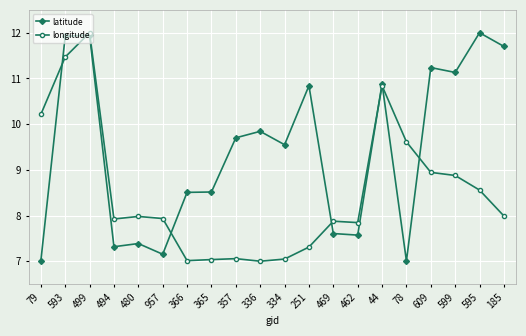

List the series in order of their overall mean, lowest first.

longitude, latitude